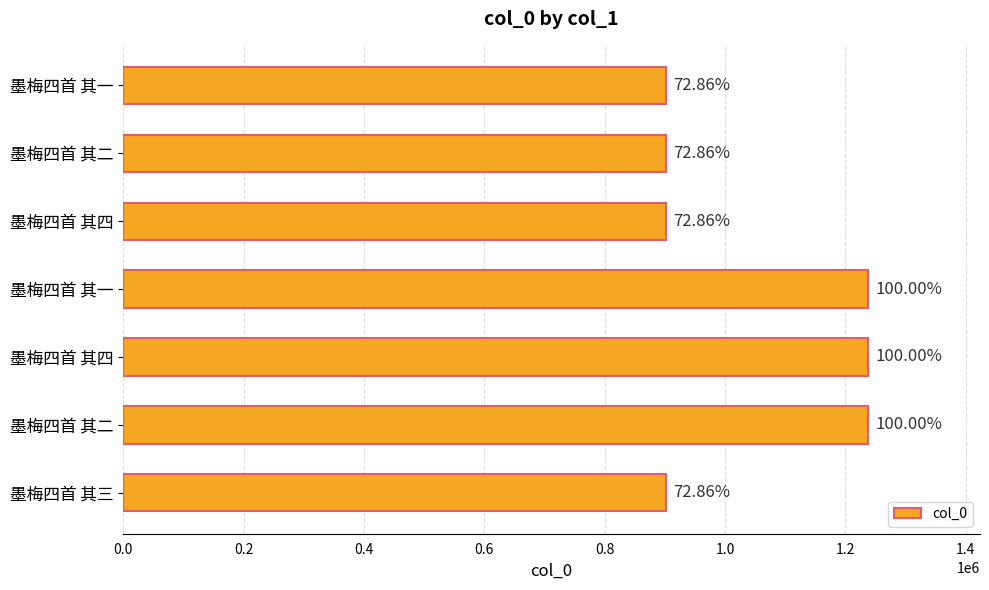

What is the difference between the second highest and minimum values?

335955